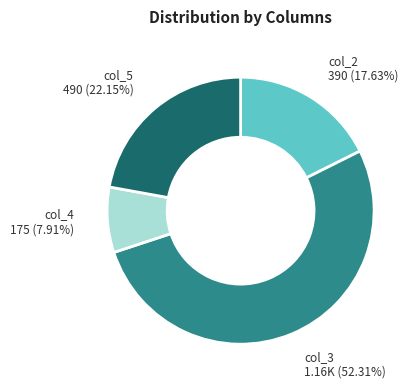

Is there a majority slice in this chart?

Yes